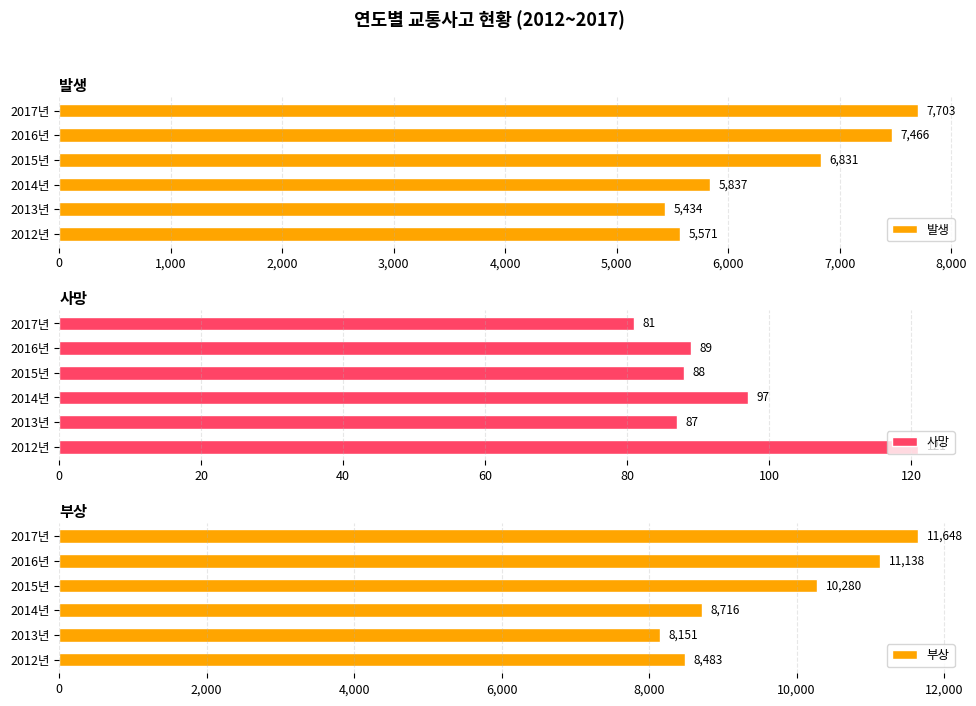

What is the value of the 부상 bar at the 1st from the left?

8483